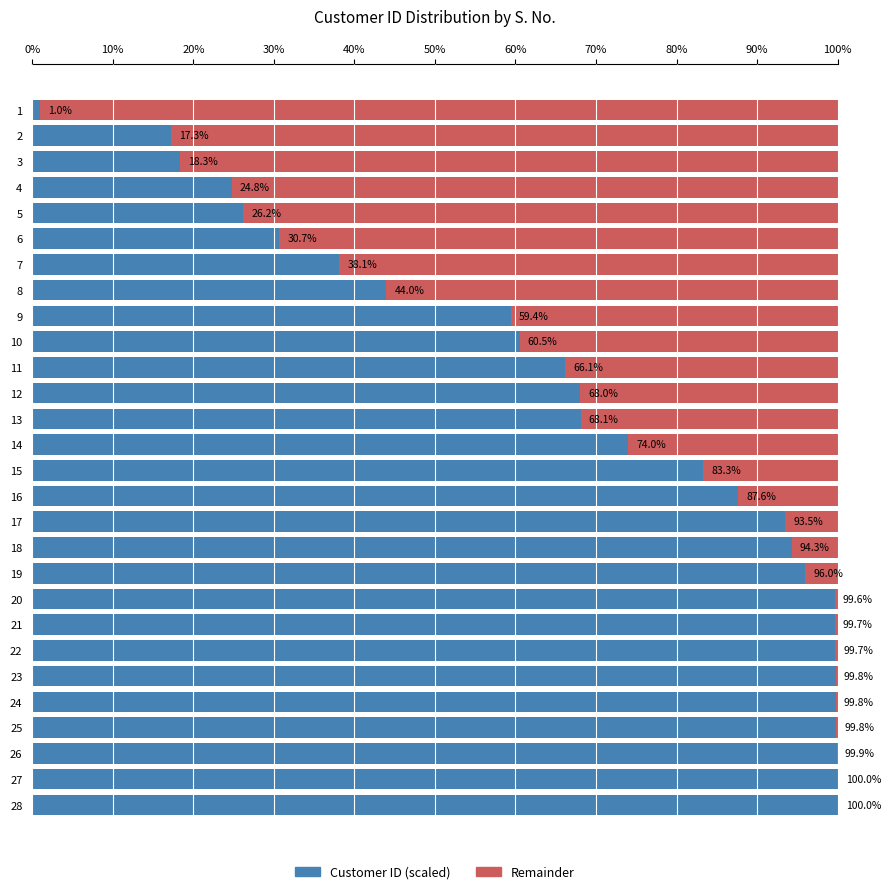

What is the sum of all Customer ID (scaled) values?

19.5